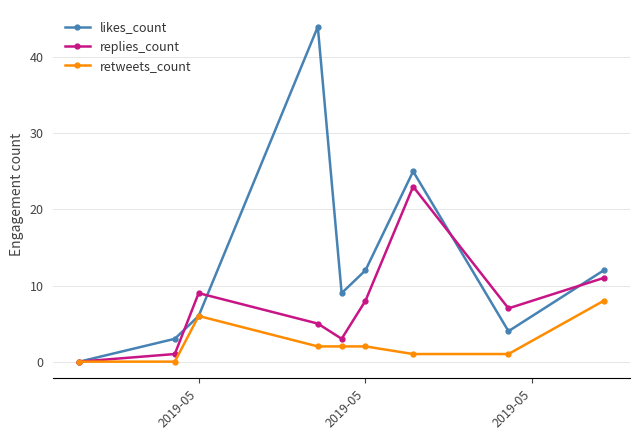

What is the maximum value for replies_count?

23